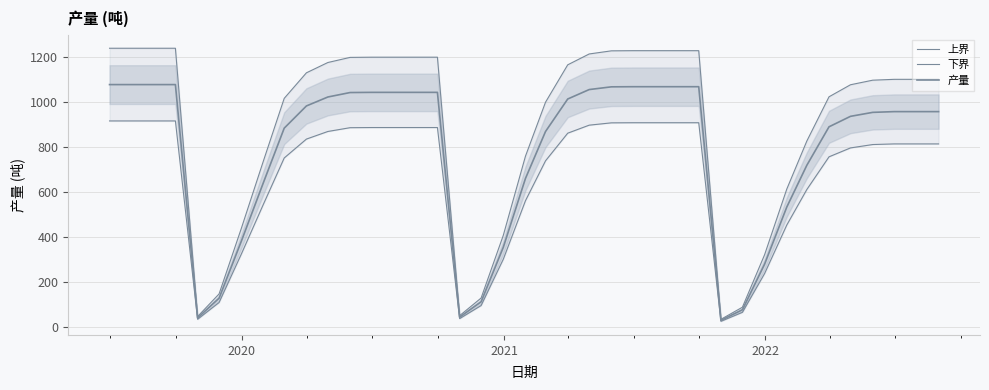

Is this an area chart (filled region under the line)?

No